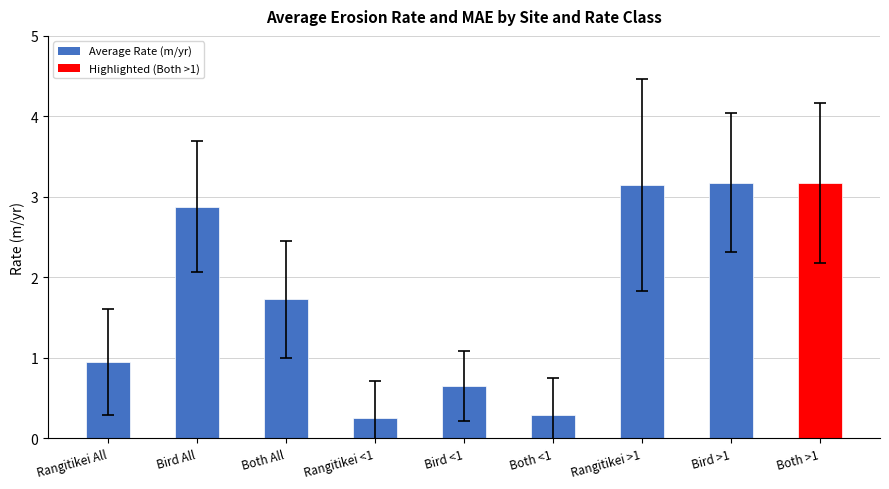

Does the chart contain any negative values?

No